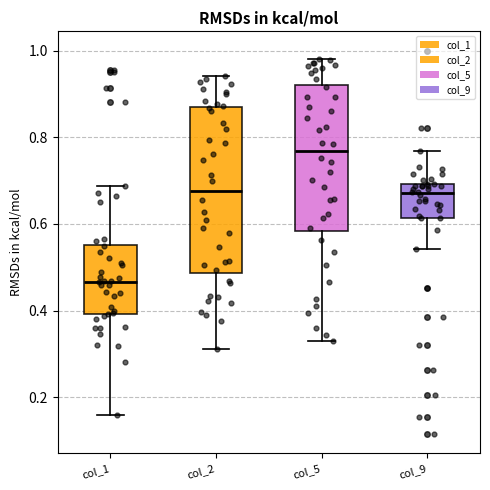

Which box's median line is the highest?

col_5